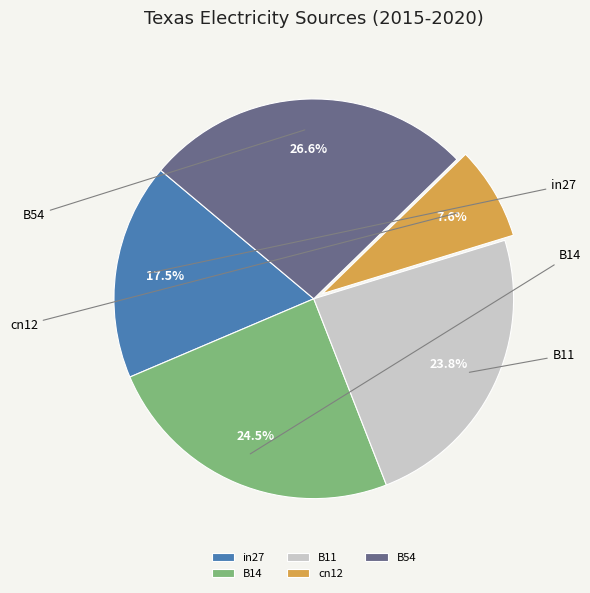

Which category has the biggest portion of the pie?

B54